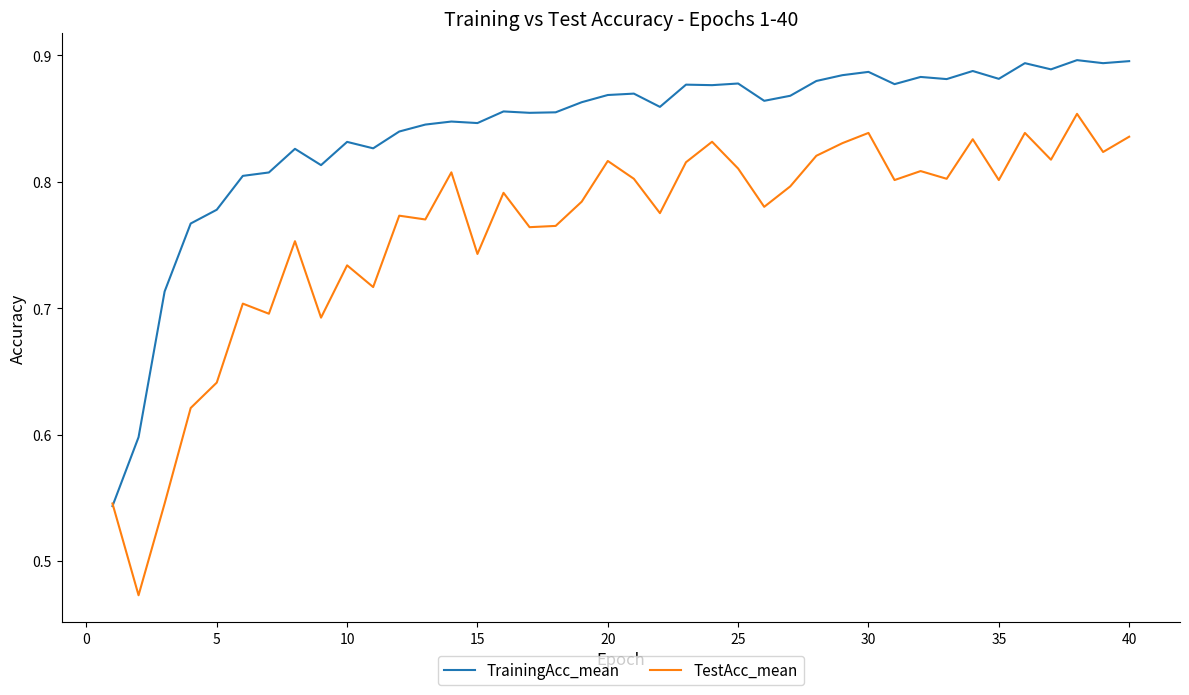

Which series has the widest spread of values?

TestAcc_mean